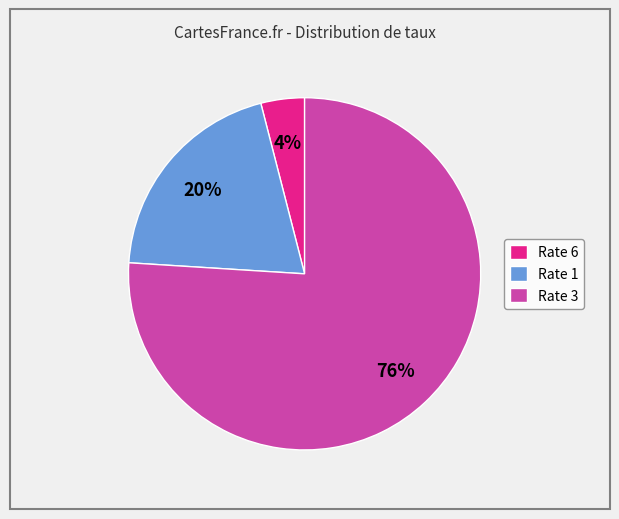

The Rate 6 slice represents 4% of the pie. True or false?

True